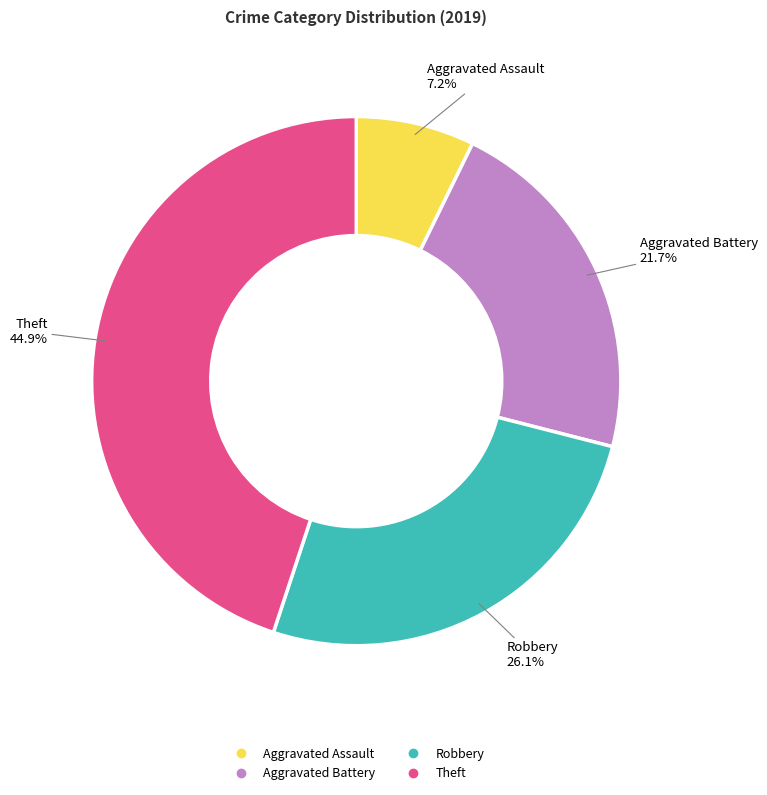

Is there any slice that represents more than half of the pie?

No